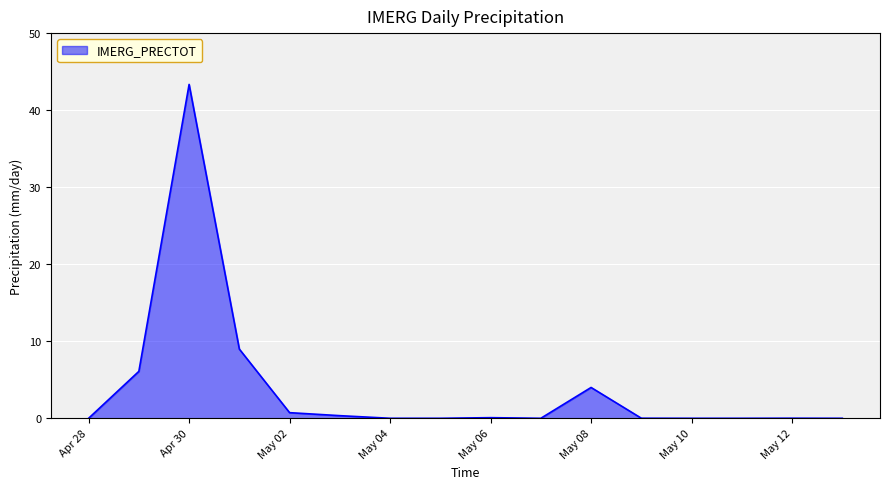

True or false: there are more than 1 points higher than both neighbors.

True